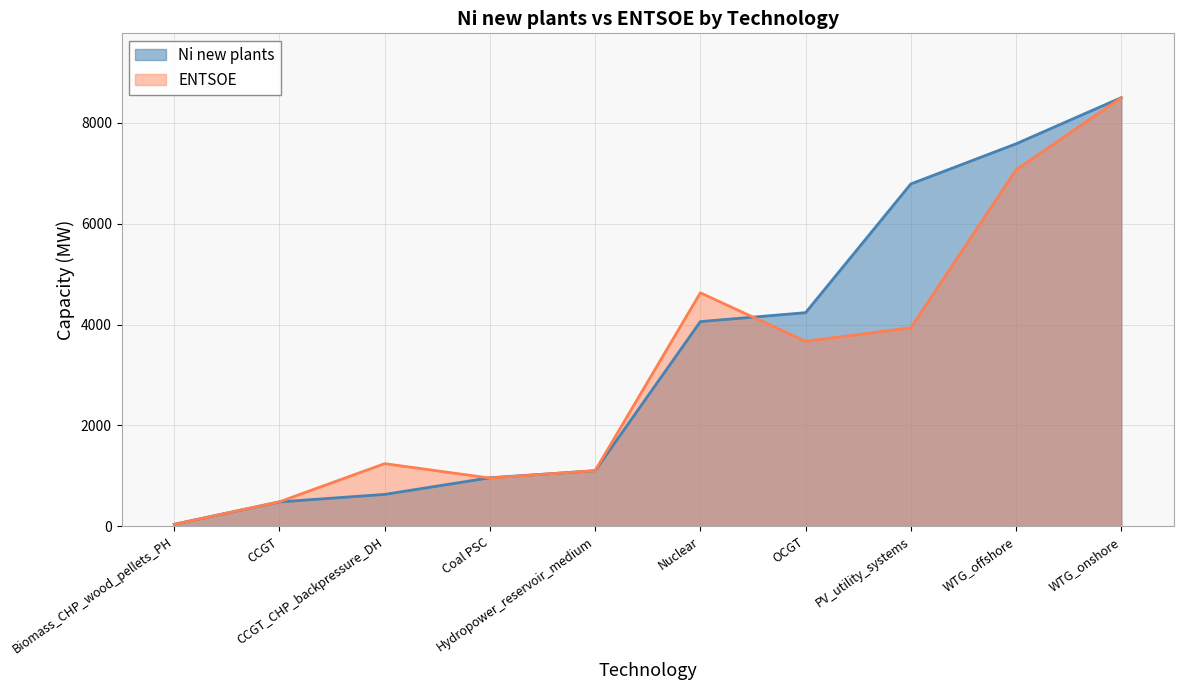

Reading right to left, extract all data points from this chart.

Ni new plants: WTG_onshore=8502.0	WTG_offshore=7586.0	PV_utility_systems=6789.9	OCGT=4237.0	Nuclear=4060.0	Hydropower_reservoir_medium=1103.0	Coal PSC=962.7	CCGT_CHP_backpressure_DH=632.8	CCGT=484.0	Biomass_CHP_wood_pellets_PH=40.2
ENTSOE: WTG_onshore=8501.0	WTG_offshore=7069.0	PV_utility_systems=3937.0	OCGT=3669.0	Nuclear=4631.0	Hydropower_reservoir_medium=1103.0	Coal PSC=957.0	CCGT_CHP_backpressure_DH=1243.0	CCGT=486.0	Biomass_CHP_wood_pellets_PH=38.0